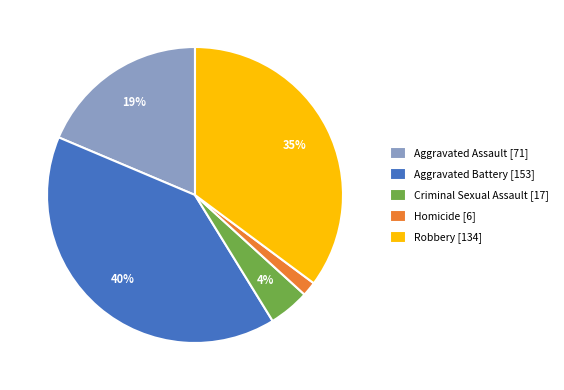

Is it true that Aggravated Battery is 40% of the pie?

True